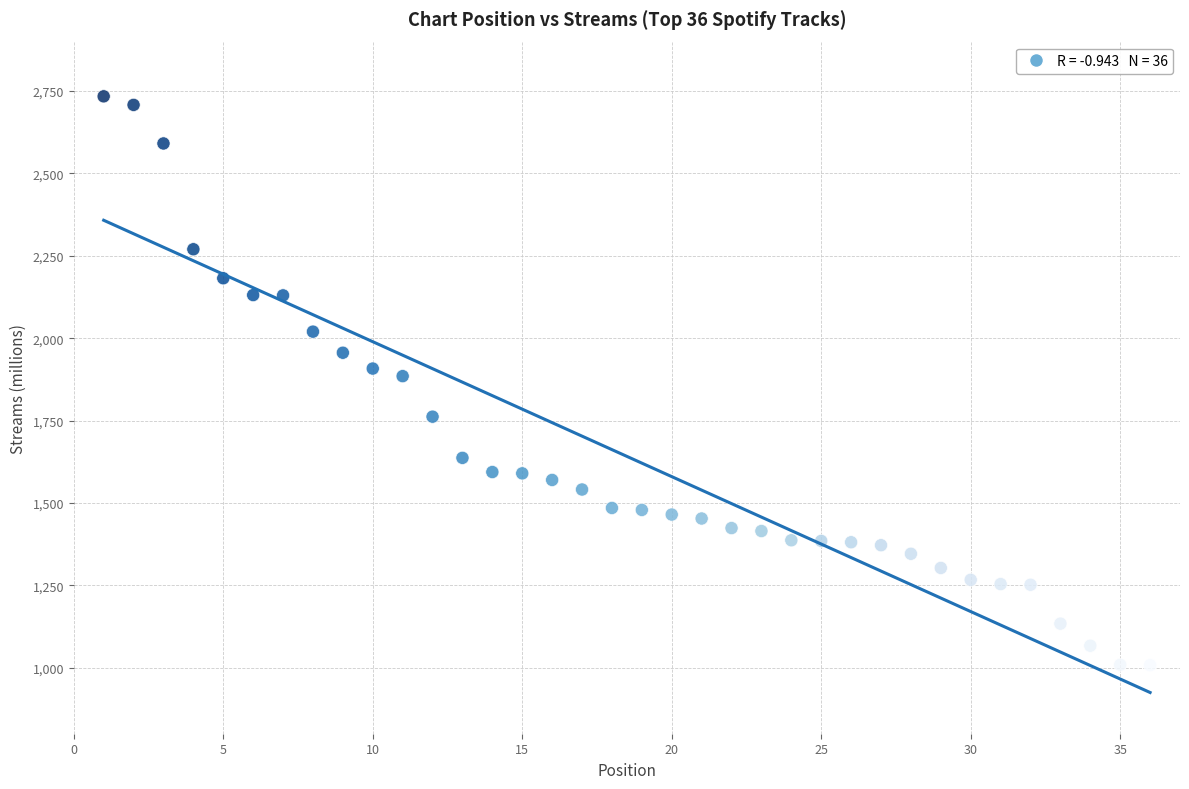

What is the range of Y values (max minus min)?

1726